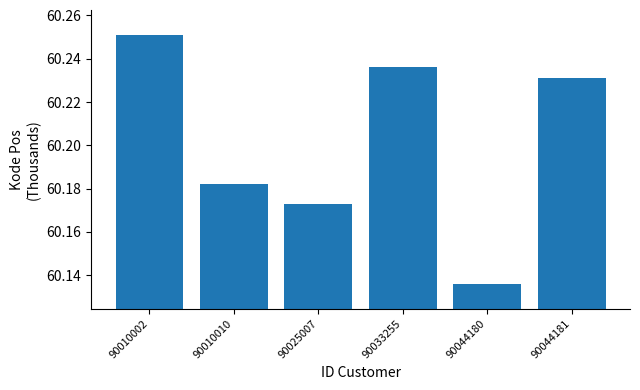

Are the bars horizontal?

No